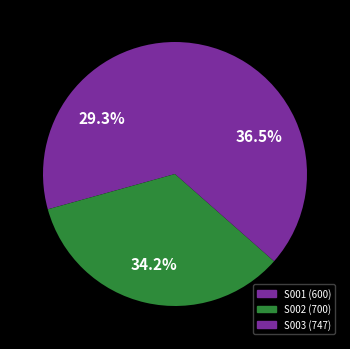

How many slices are in this pie chart?

3